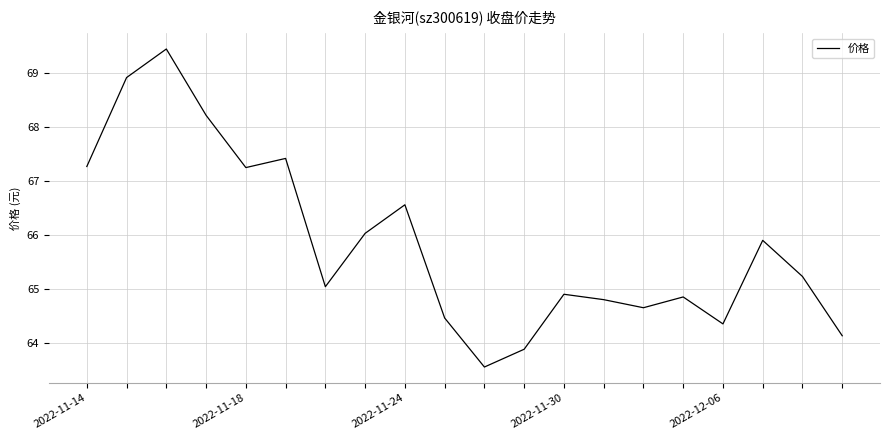

What is the greatest value displayed?

69.5